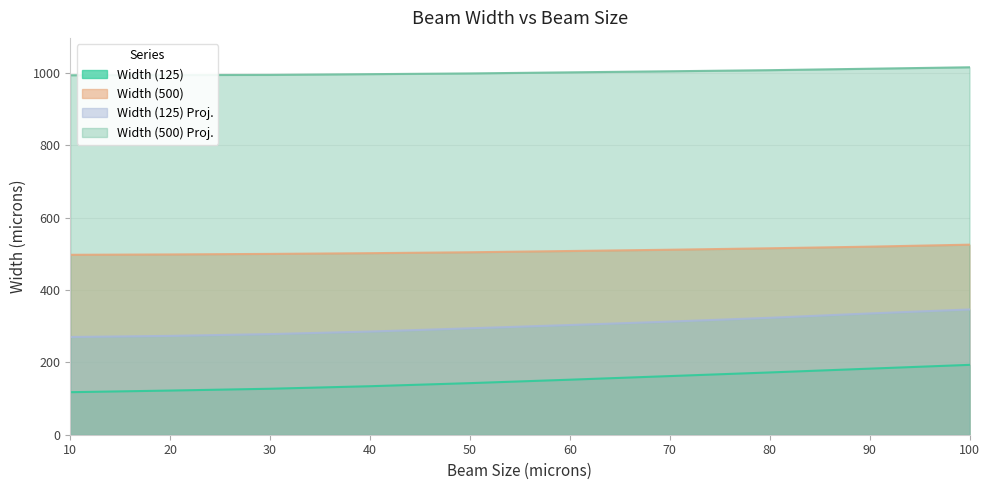

List the labels in order of Width (125) value, smallest first.

10, 20, 30, 40, 50, 60, 70, 80, 90, 100